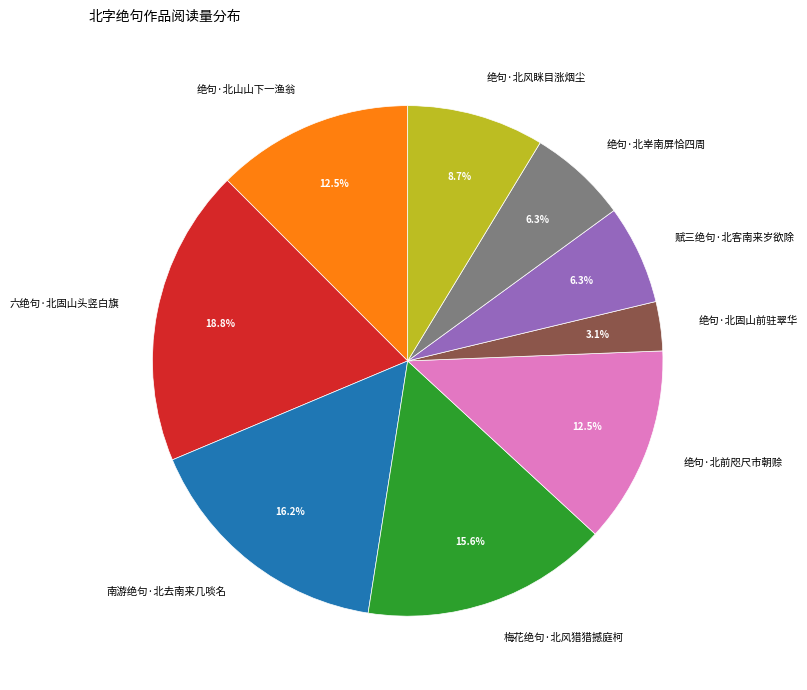

What portion of the pie excludes 绝句·北峷南屏恰四周?

93.7%